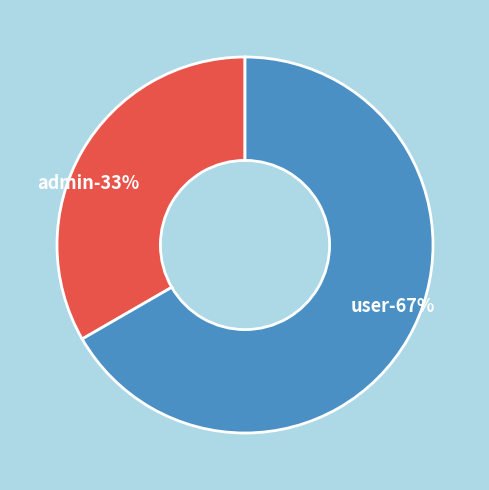

What portion of the pie excludes user?

33.3%